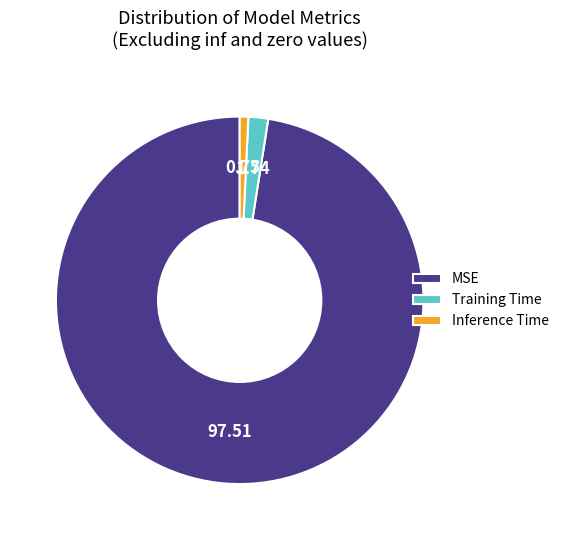

Between MSE and Training Time, which is larger?

MSE